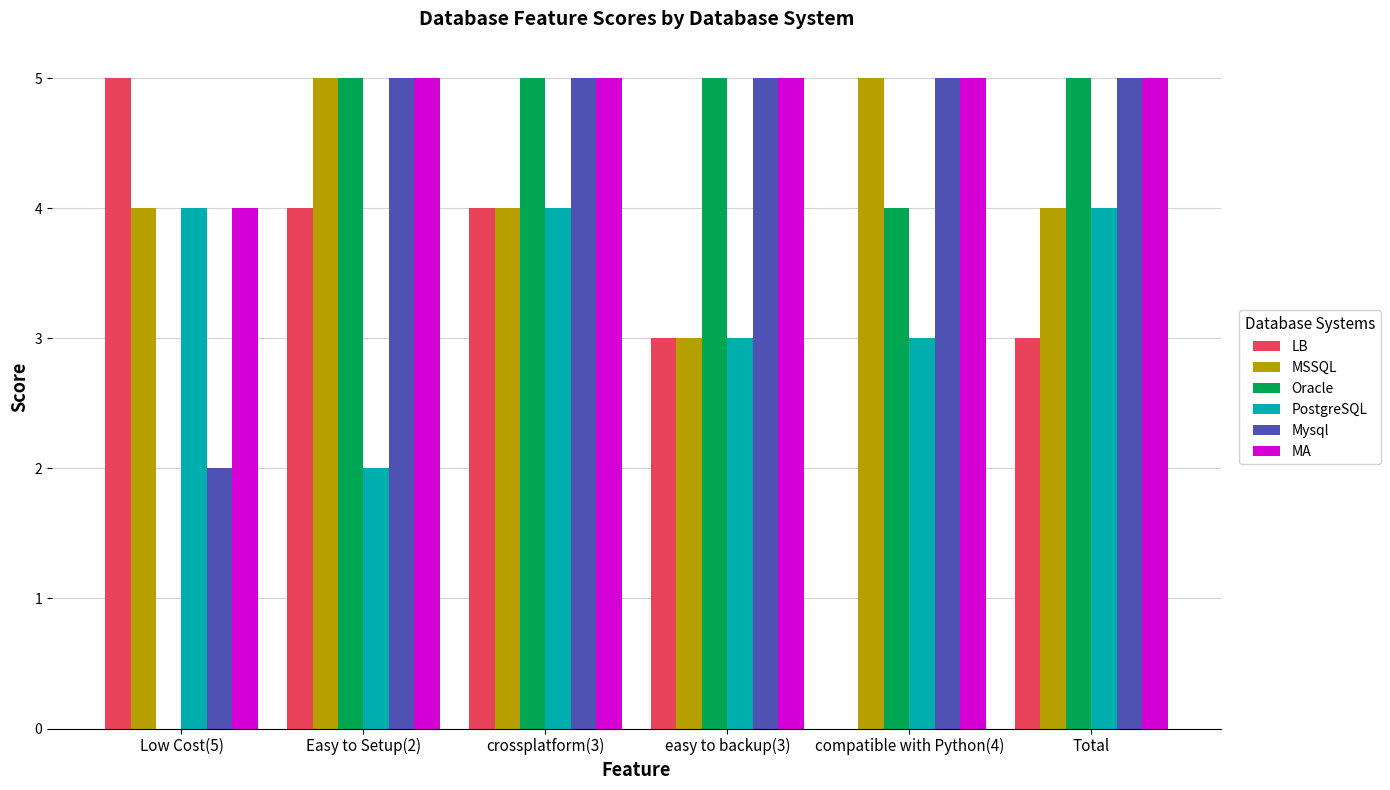

What is the greatest value displayed?

5